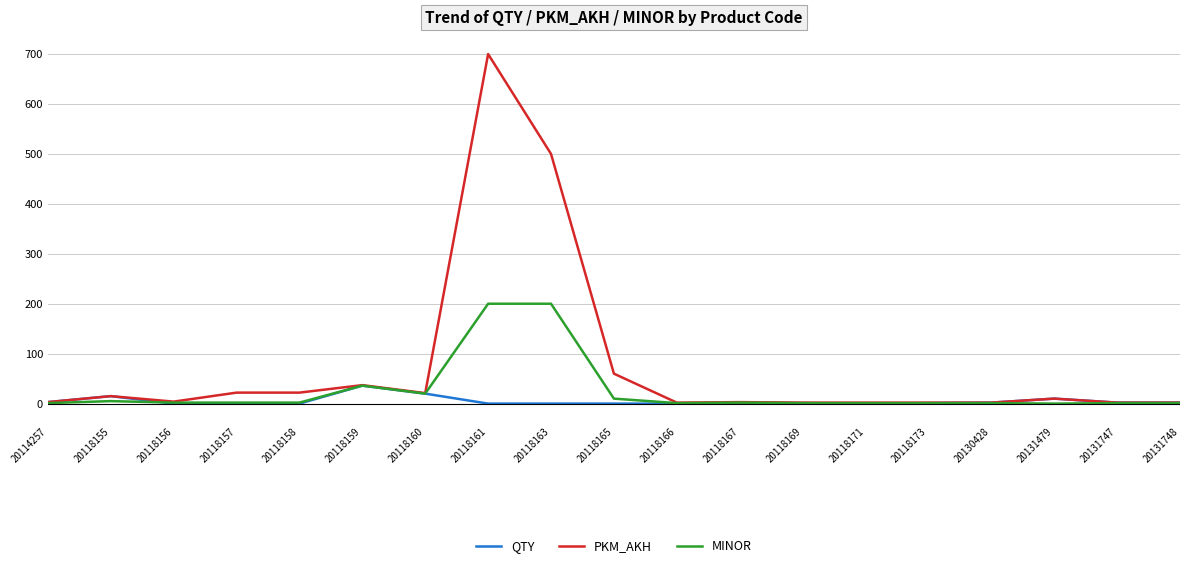

List the series in order of their overall mean, lowest first.

QTY, MINOR, PKM_AKH